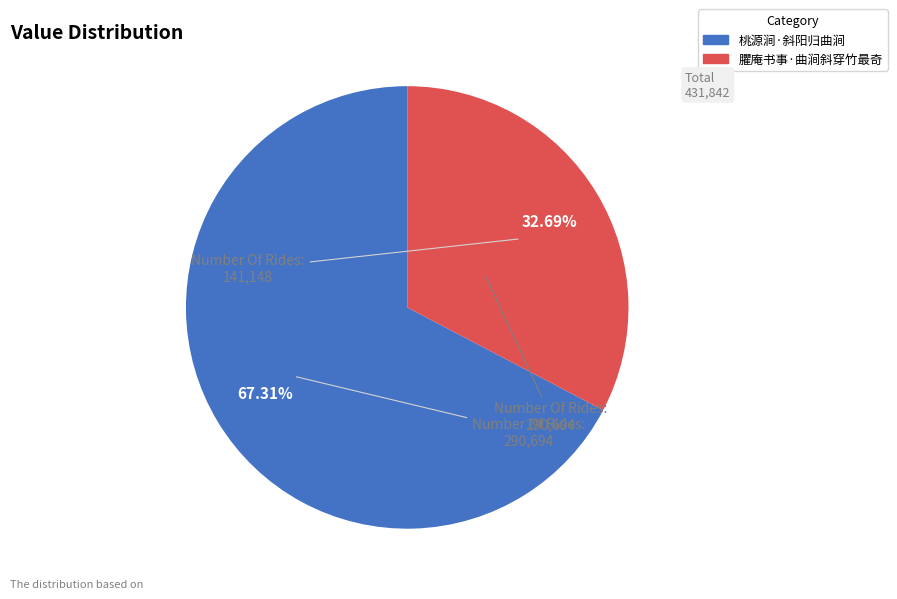

Is there a majority slice in this chart?

Yes